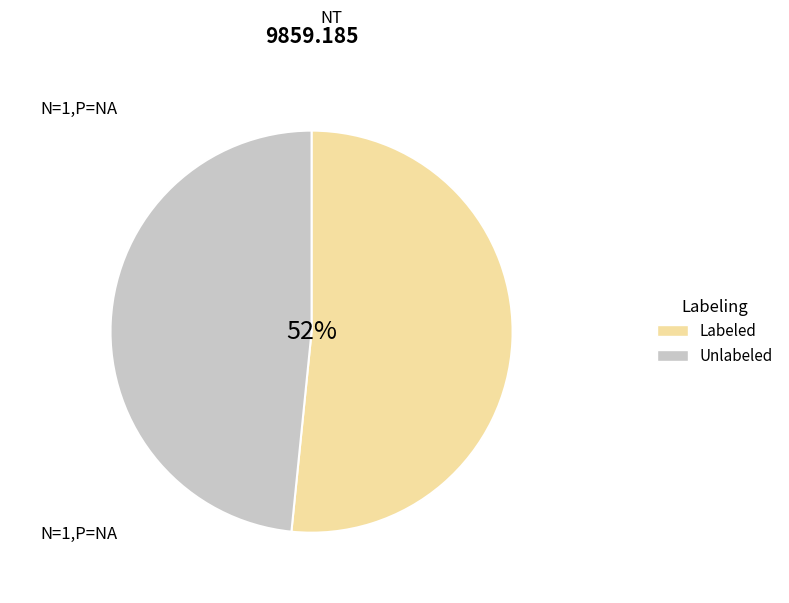

How many segments does this pie chart have?

2